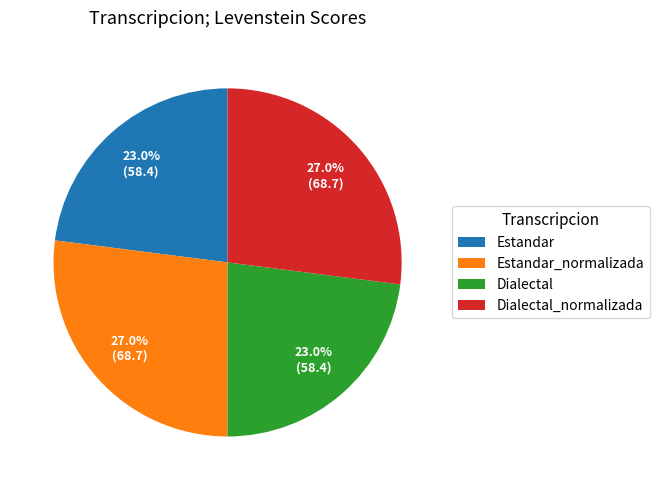

Count the number of slices in the pie.

4